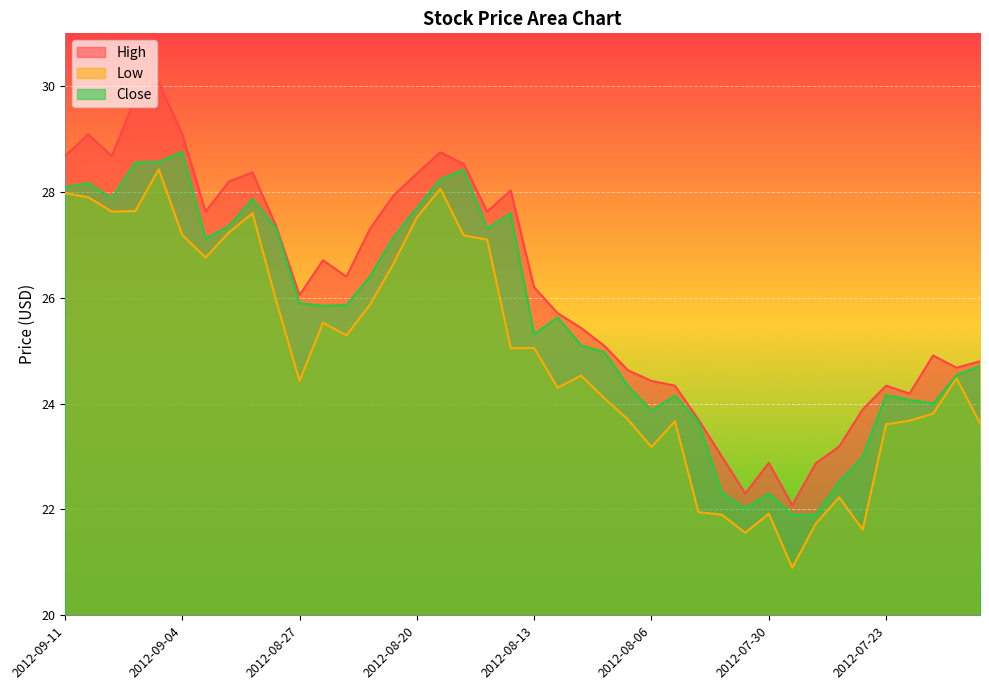

How many values in the Close series are below 25?

17